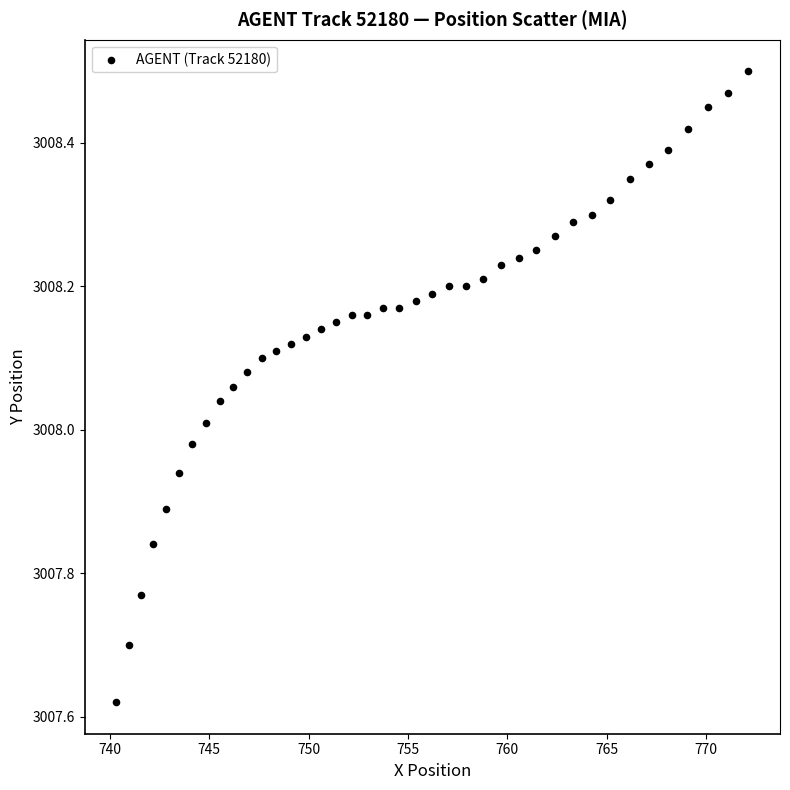

What is the range of Y values (max minus min)?

0.9